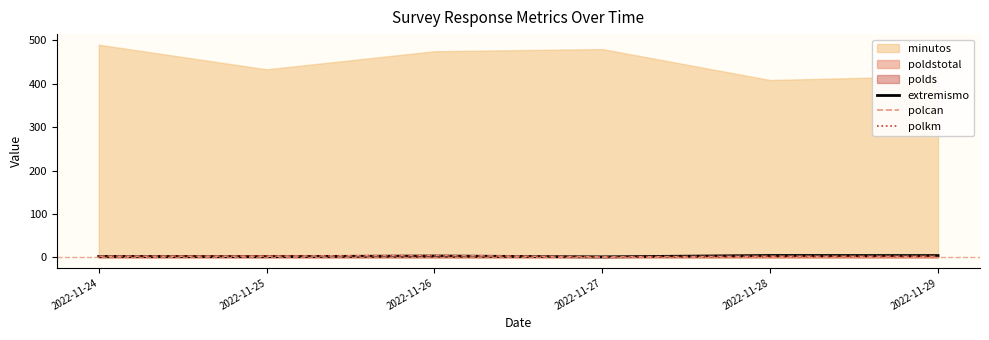

What is the difference between the second highest and second lowest values in the polkm series?

1.2